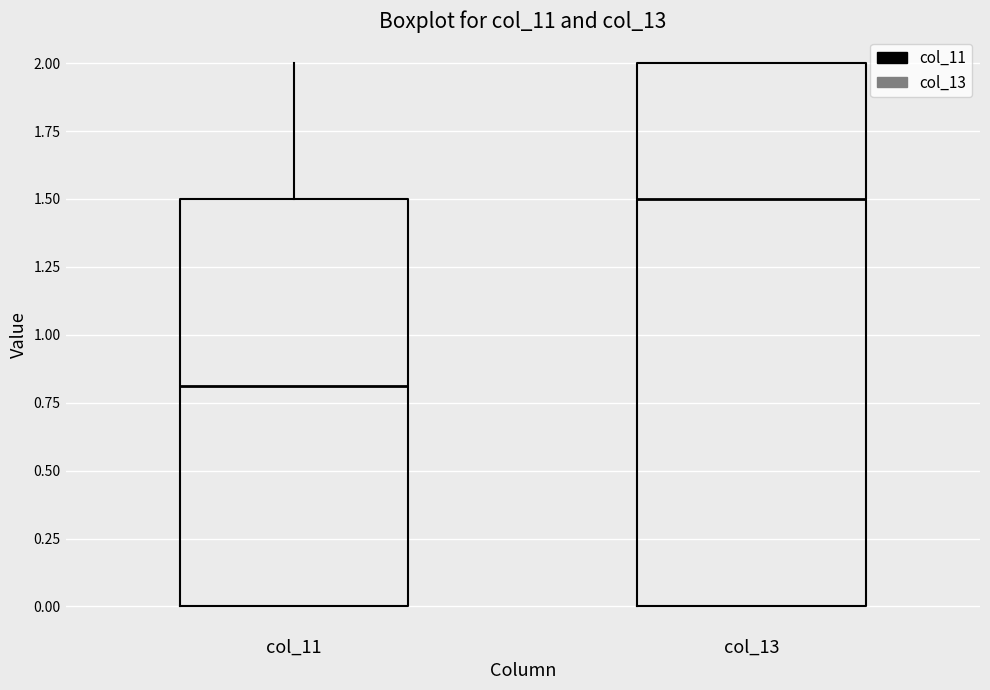

Where does the median line of the box for col_13 sit on the y-axis? The values are not printed on the chart, so give them approximately, as read against the axis.

1.5